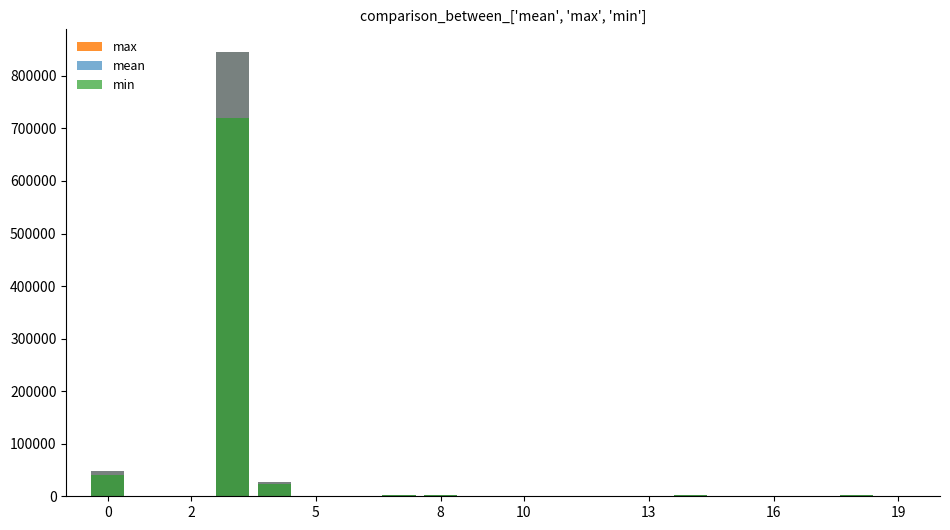

Which series has the widest spread of values?

max